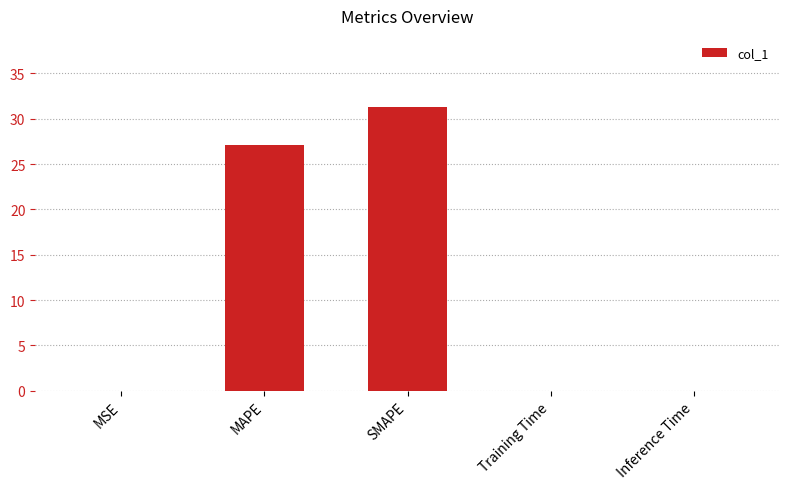

Where is the data nearest to the value 15?

MAPE